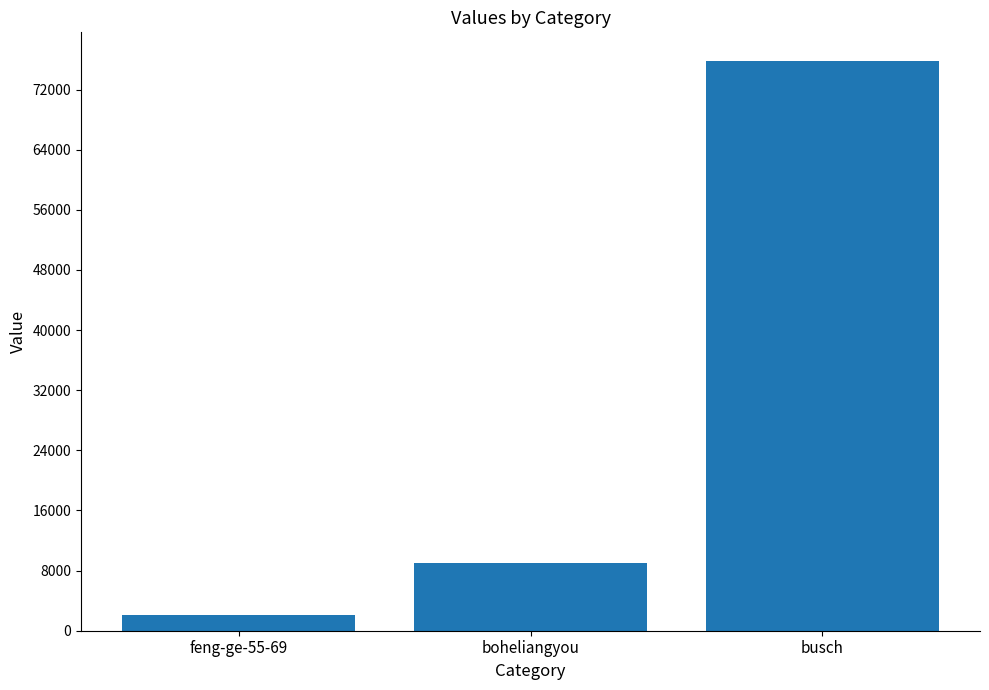

List the labels in order of value, largest first.

busch, boheliangyou, feng-ge-55-69